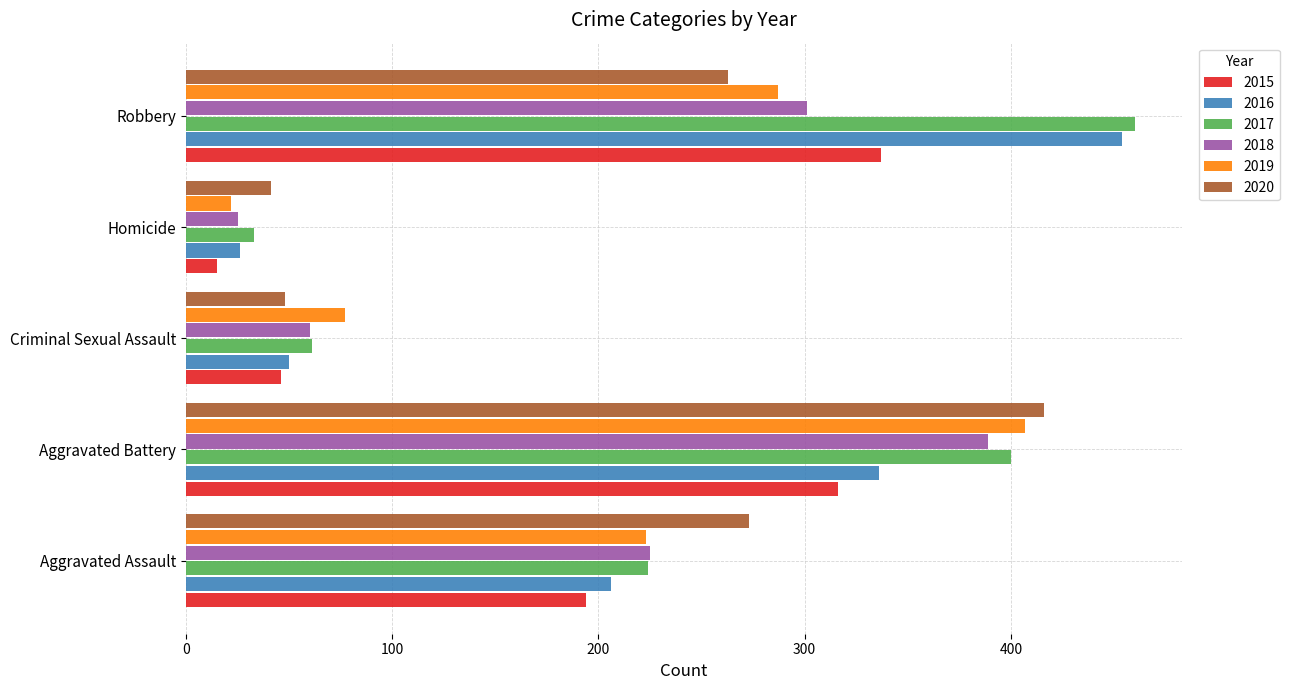

What is the average value of the 2020 series?

208